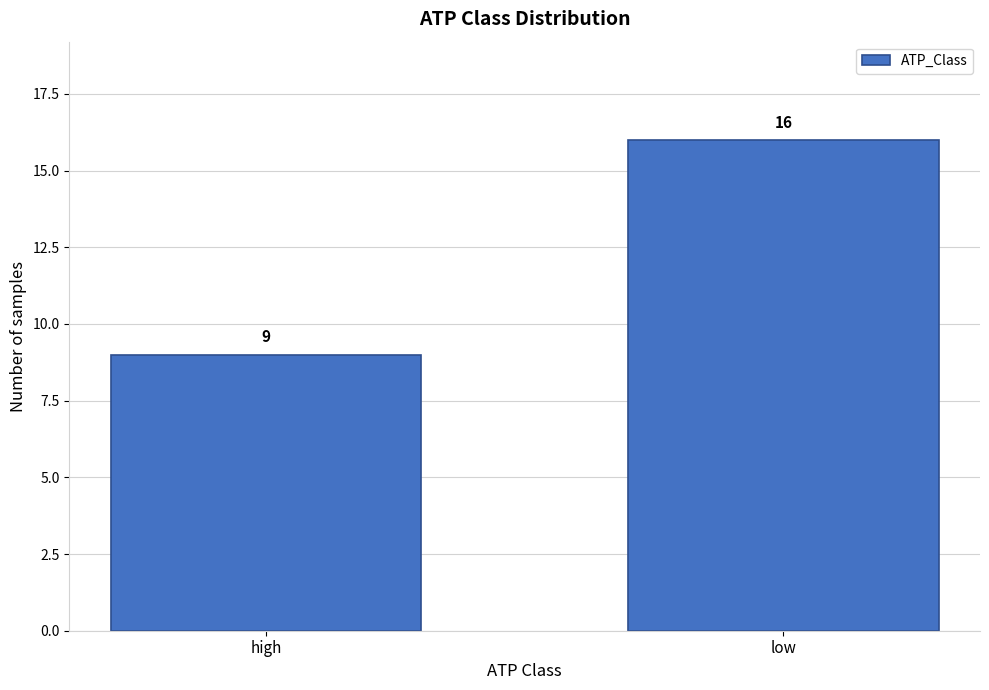

Reading left to right, what are all the values shown in this chart?

high=9	low=16